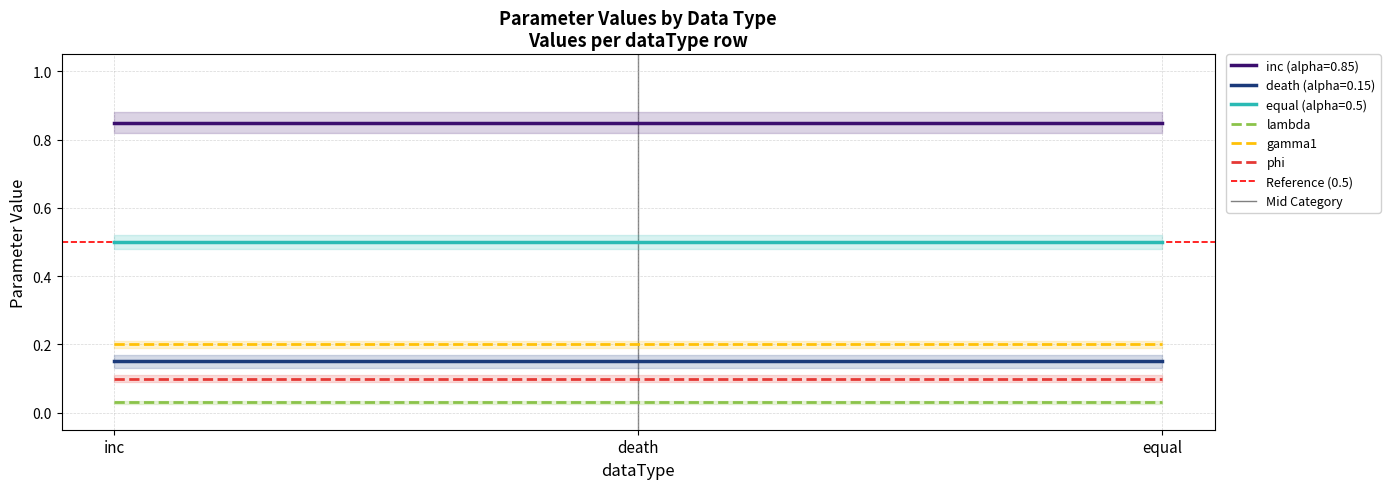

The gamma1 series shows 0.1 at equal. True or false?

False